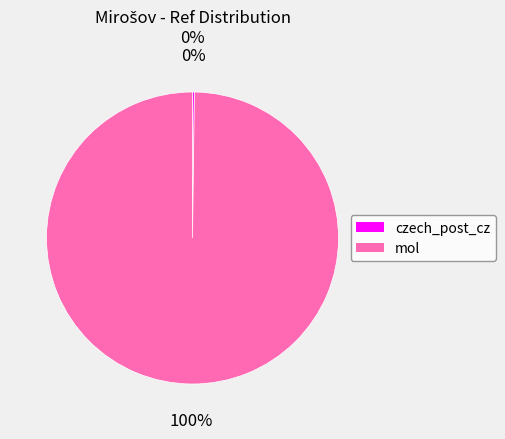

What is the largest slice in the pie chart?

mol